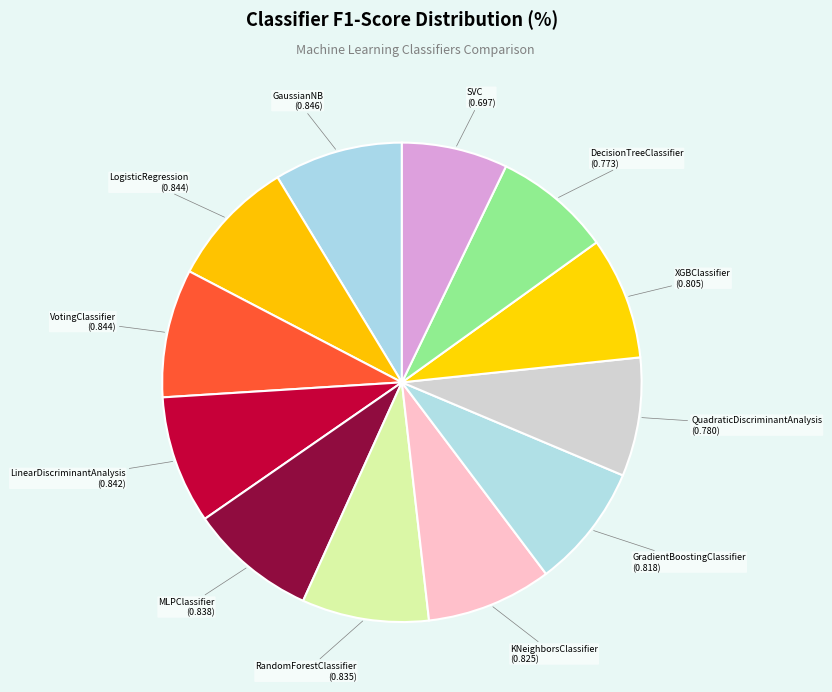

How many segments does this pie chart have?

12